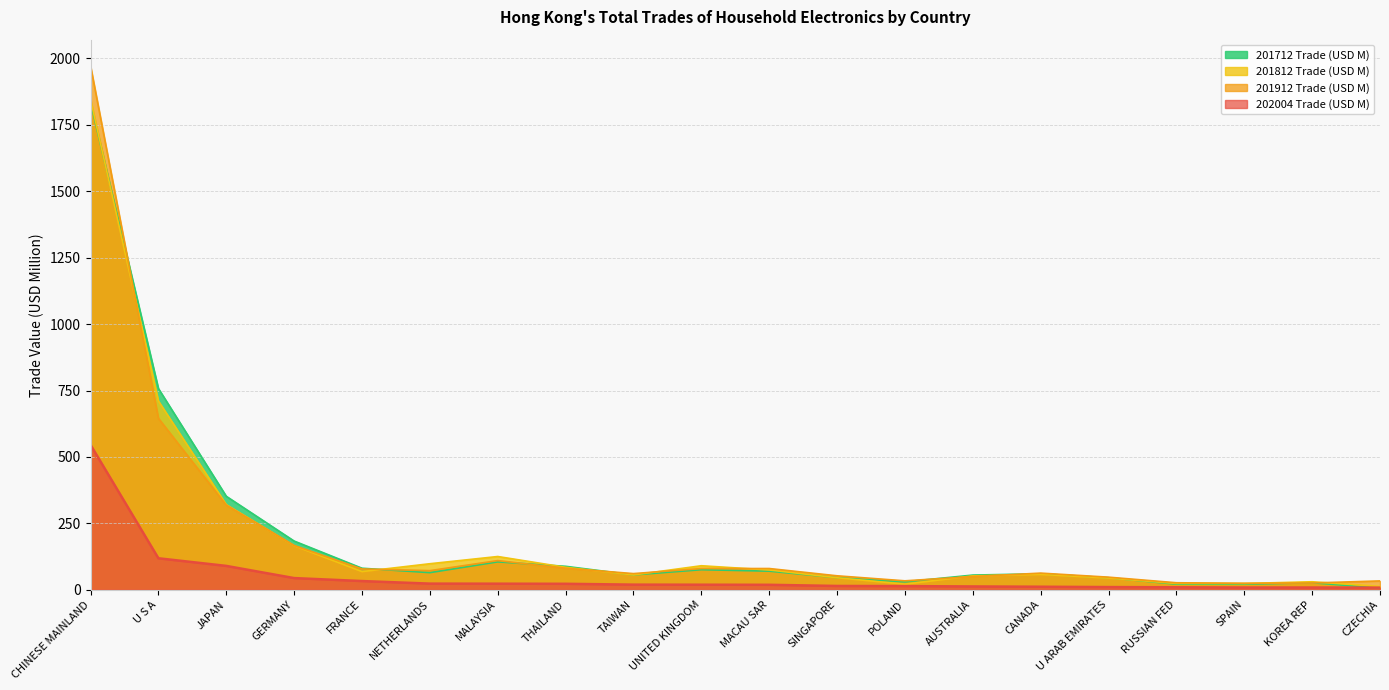

Which series changed the most between TAIWAN and RUSSIAN FED?

201712 Trade (USD M)